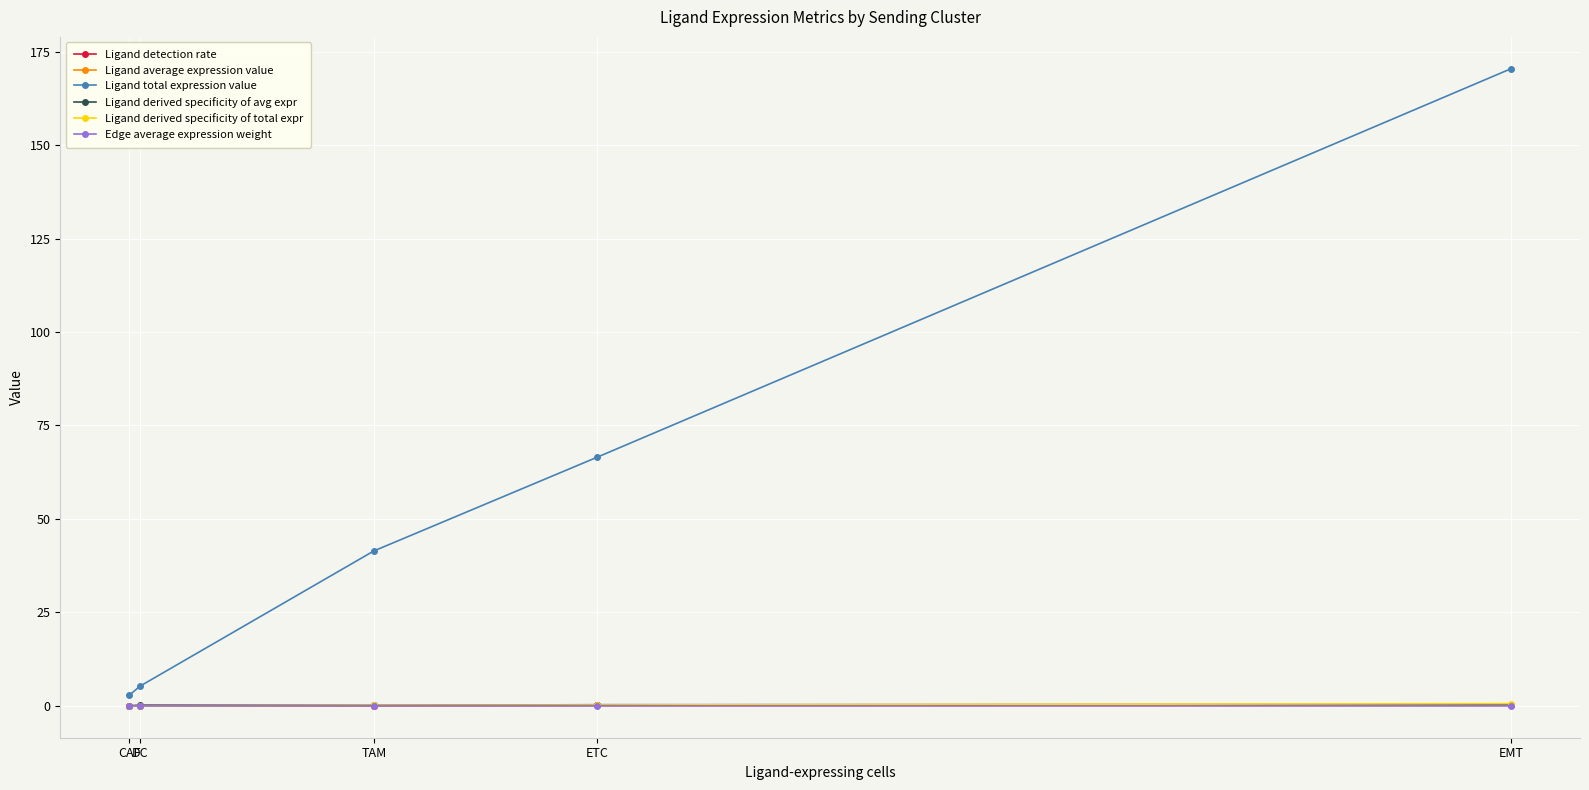

Which series has the widest spread of values?

Ligand total expression value